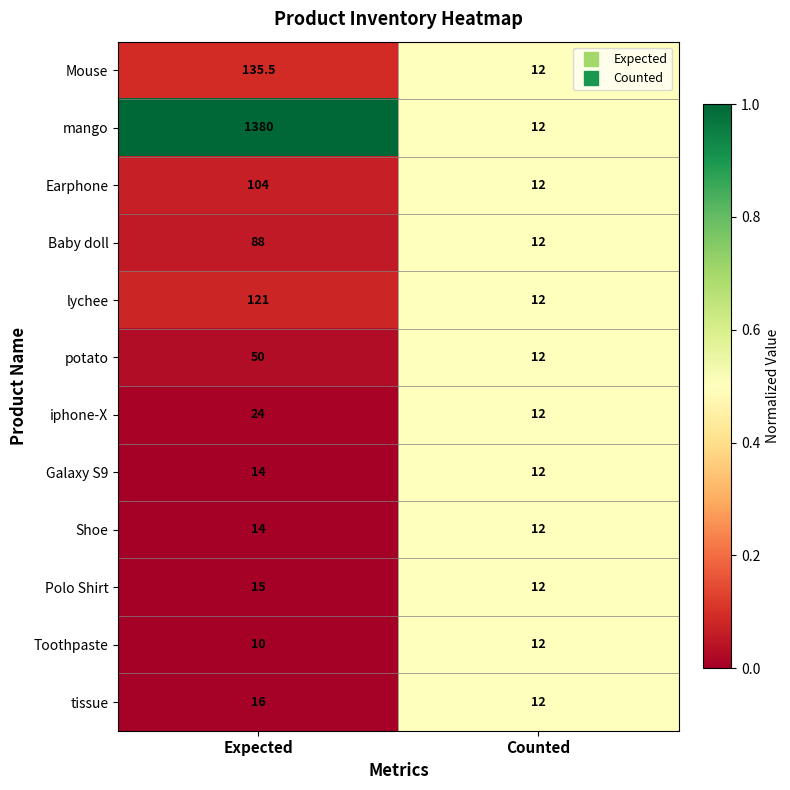

The value of lychee at Counted is 12.0. True or false?

True